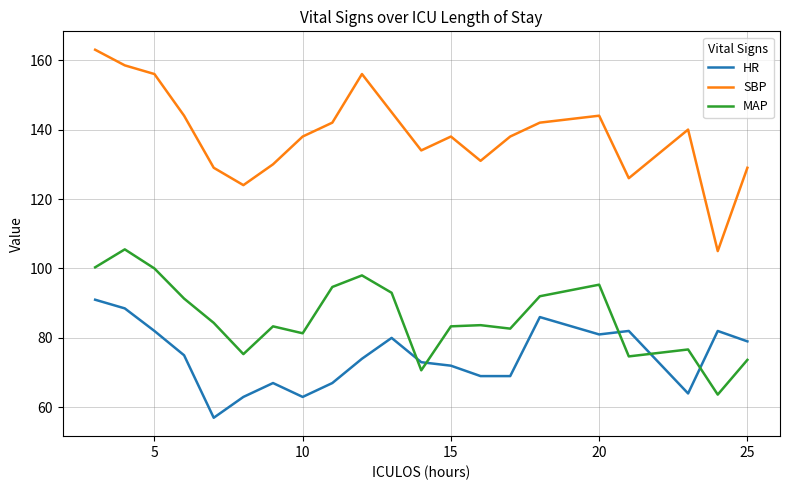

Which series has the largest total across all categories?

SBP